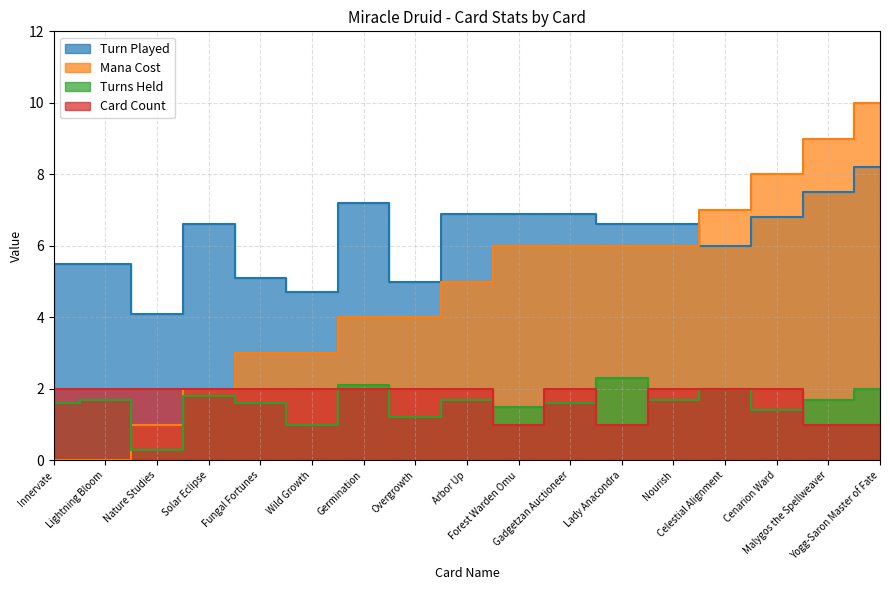

Reading left to right, extract all data points from this chart.

Turn Played: Innervate=5.5	Lightning Bloom=5.5	Nature Studies=4.1	Solar Eclipse=6.6	Fungal Fortunes=5.1	Wild Growth=4.7	Germination=7.2	Overgrowth=5.0	Arbor Up=6.9	Forest Warden Omu=6.9	Gadgetzan Auctioneer=6.9	Lady Anacondra=6.6	Nourish=6.6	Celestial Alignment=6.0	Cenarion Ward=6.8	Malygos the Spellweaver=7.5	Yogg-Saron Master of Fate=8.2
Mana Cost: Innervate=0.0	Lightning Bloom=0.0	Nature Studies=1.0	Solar Eclipse=2.0	Fungal Fortunes=3.0	Wild Growth=3.0	Germination=4.0	Overgrowth=4.0	Arbor Up=5.0	Forest Warden Omu=6.0	Gadgetzan Auctioneer=6.0	Lady Anacondra=6.0	Nourish=6.0	Celestial Alignment=7.0	Cenarion Ward=8.0	Malygos the Spellweaver=9.0	Yogg-Saron Master of Fate=10.0
Turns Held: Innervate=1.6	Lightning Bloom=1.7	Nature Studies=0.3	Solar Eclipse=1.8	Fungal Fortunes=1.6	Wild Growth=1.0	Germination=2.1	Overgrowth=1.2	Arbor Up=1.7	Forest Warden Omu=1.5	Gadgetzan Auctioneer=1.6	Lady Anacondra=2.3	Nourish=1.7	Celestial Alignment=2.0	Cenarion Ward=1.4	Malygos the Spellweaver=1.7	Yogg-Saron Master of Fate=2.0
Card Count: Innervate=2.0	Lightning Bloom=2.0	Nature Studies=2.0	Solar Eclipse=2.0	Fungal Fortunes=2.0	Wild Growth=2.0	Germination=2.0	Overgrowth=2.0	Arbor Up=2.0	Forest Warden Omu=1.0	Gadgetzan Auctioneer=2.0	Lady Anacondra=1.0	Nourish=2.0	Celestial Alignment=2.0	Cenarion Ward=2.0	Malygos the Spellweaver=1.0	Yogg-Saron Master of Fate=1.0